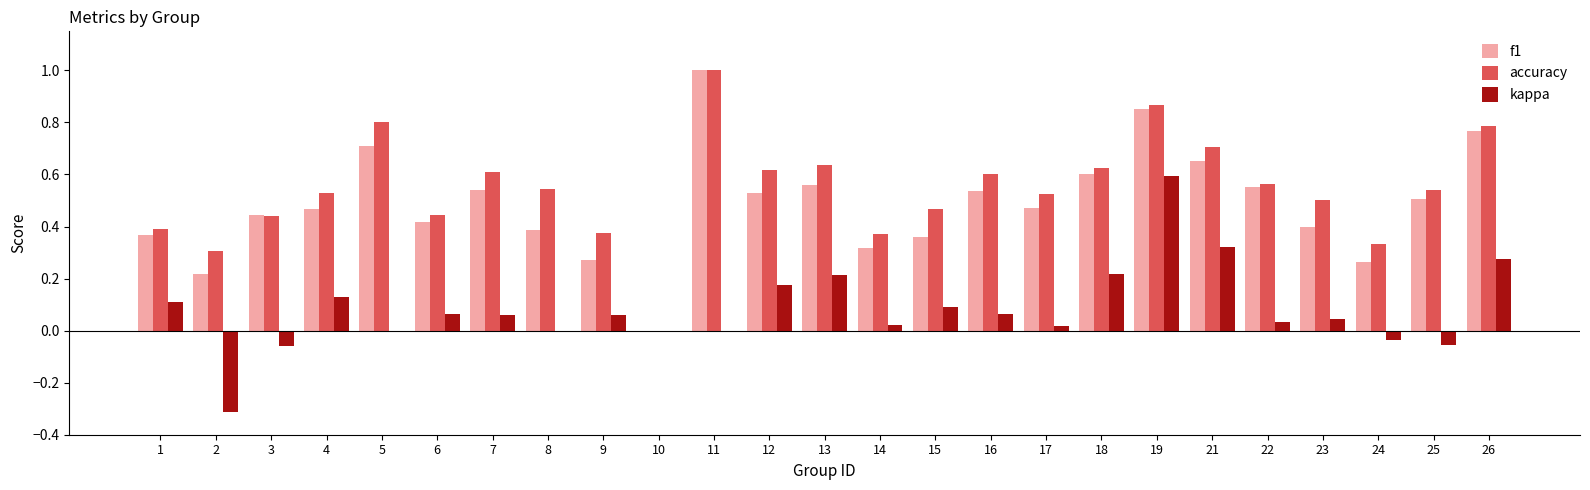

What is the sum of all f1 values?

12.2